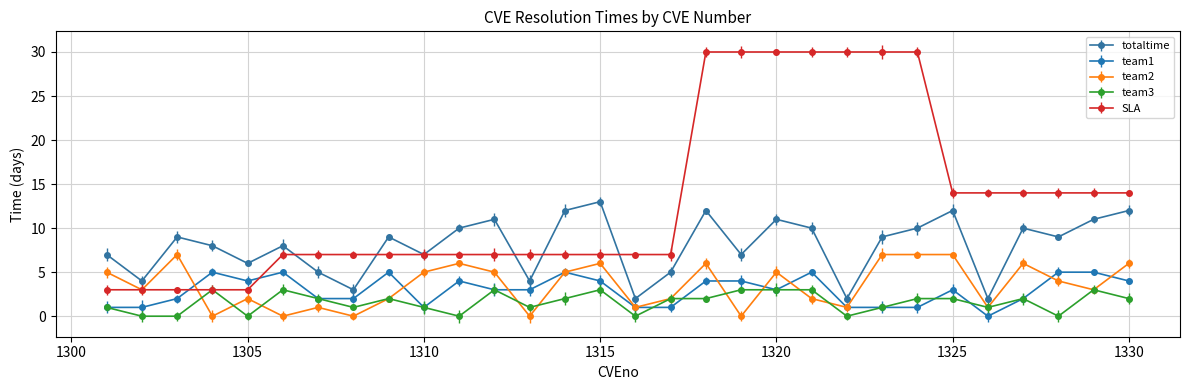

How many values in the team2 series are below 4?

15